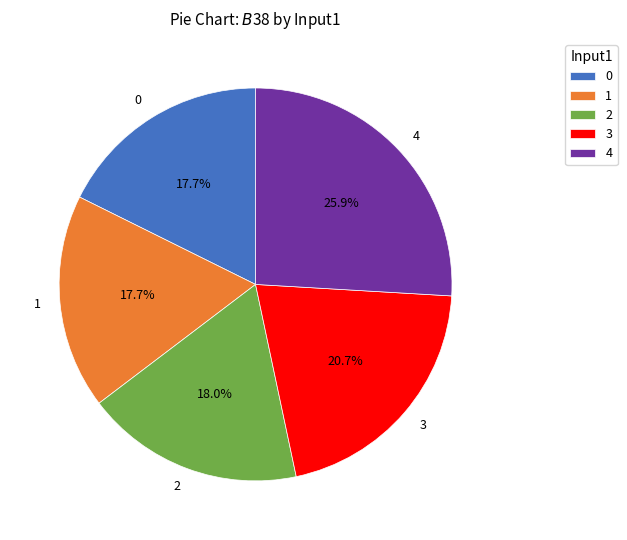

To the nearest percent, what percentage of the pie is 4?

26%